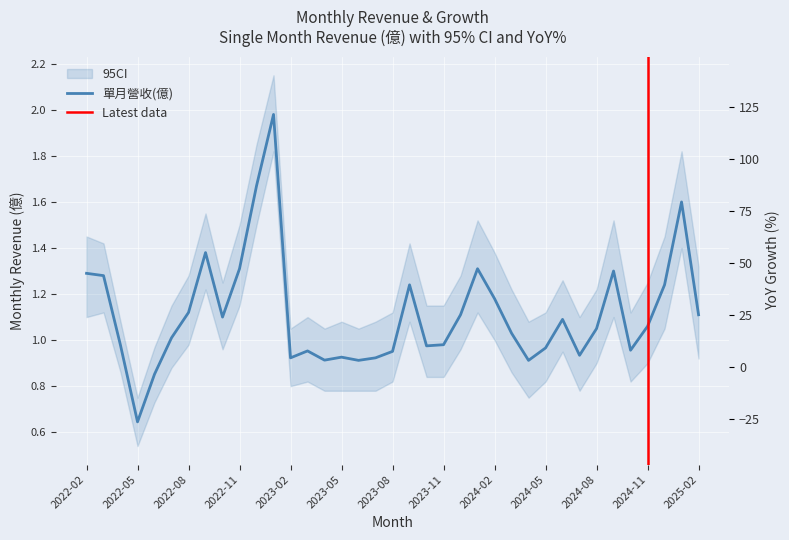

In 單月營收(億), how many points are higher than both neighbors (excluding endpoints)?

9